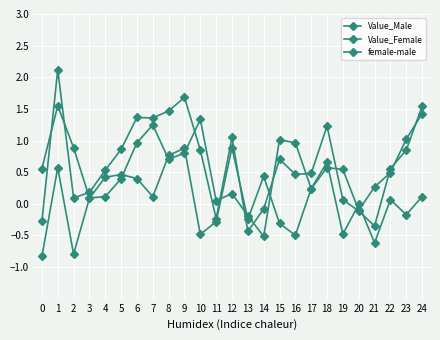

What is the minimum value shown in the chart?

-0.8